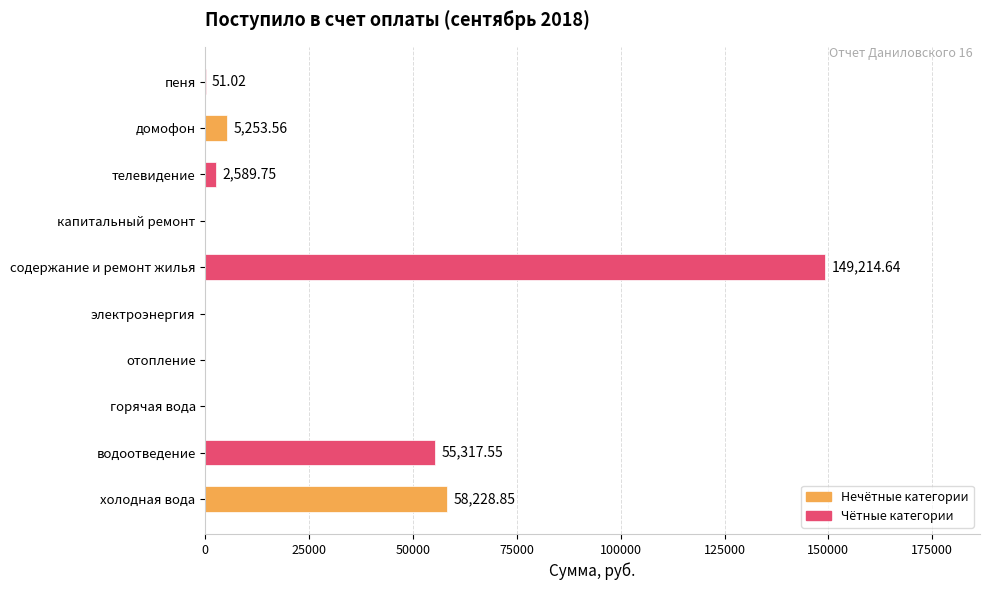

What is the sum of all values?

270655.4